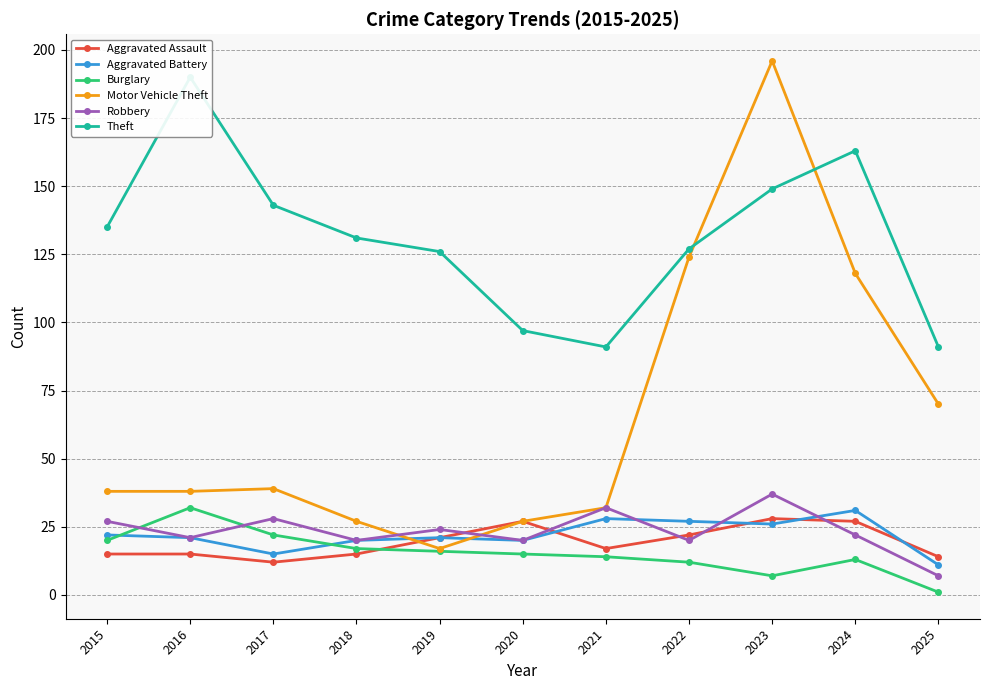

What is the total value across all series at 2022?

332